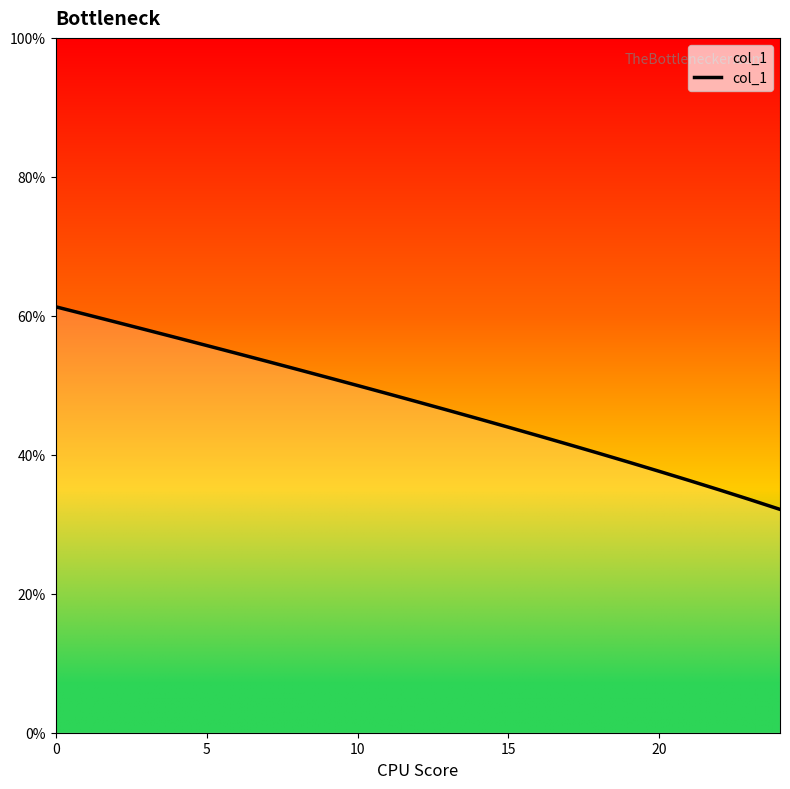

Does the chart display data point markers on the line(s)?

No